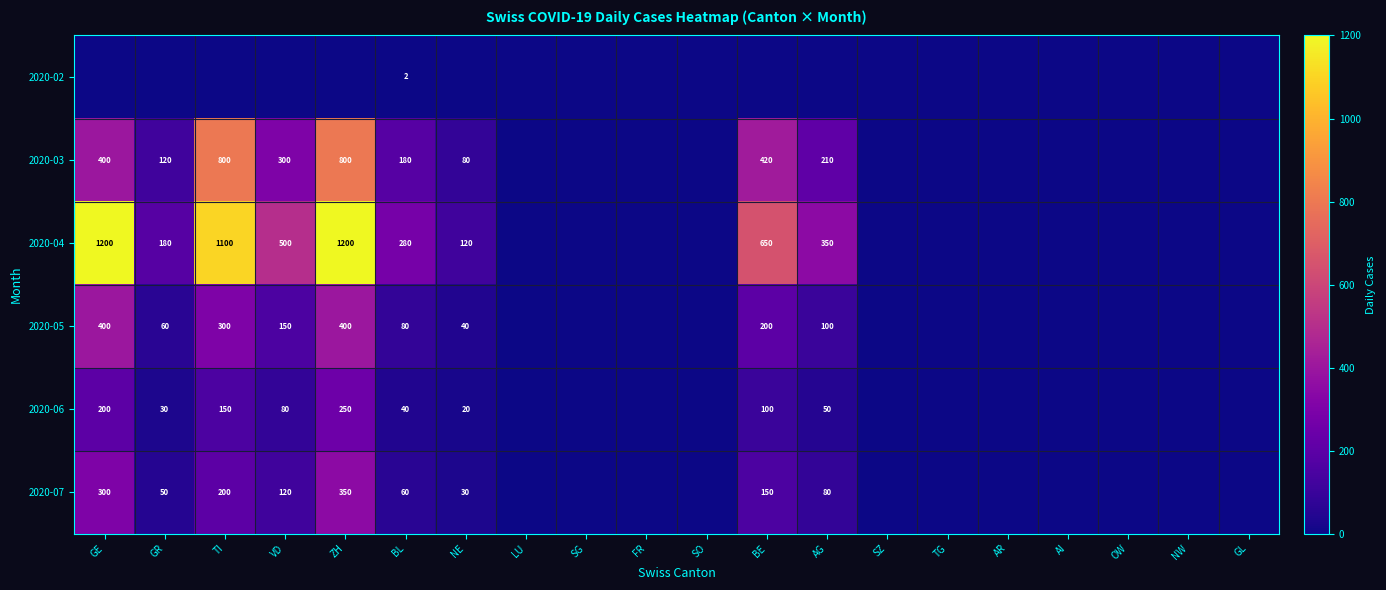

Is it true that 2020-02 equals 1 at BL?

False